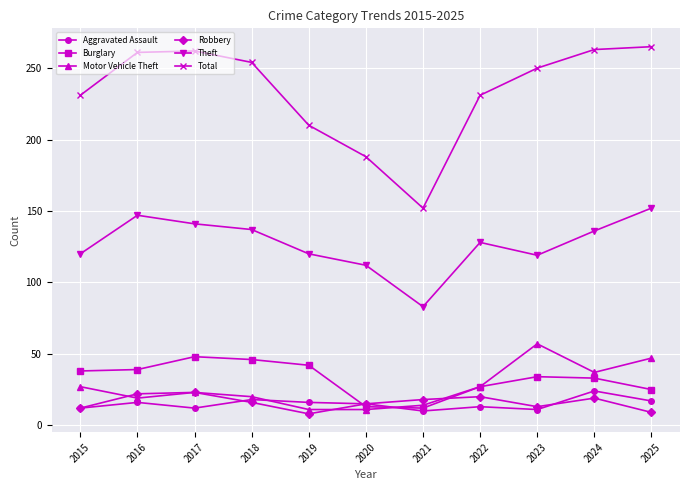

What is the difference between the Burglary values at 2016 and 2023?

5